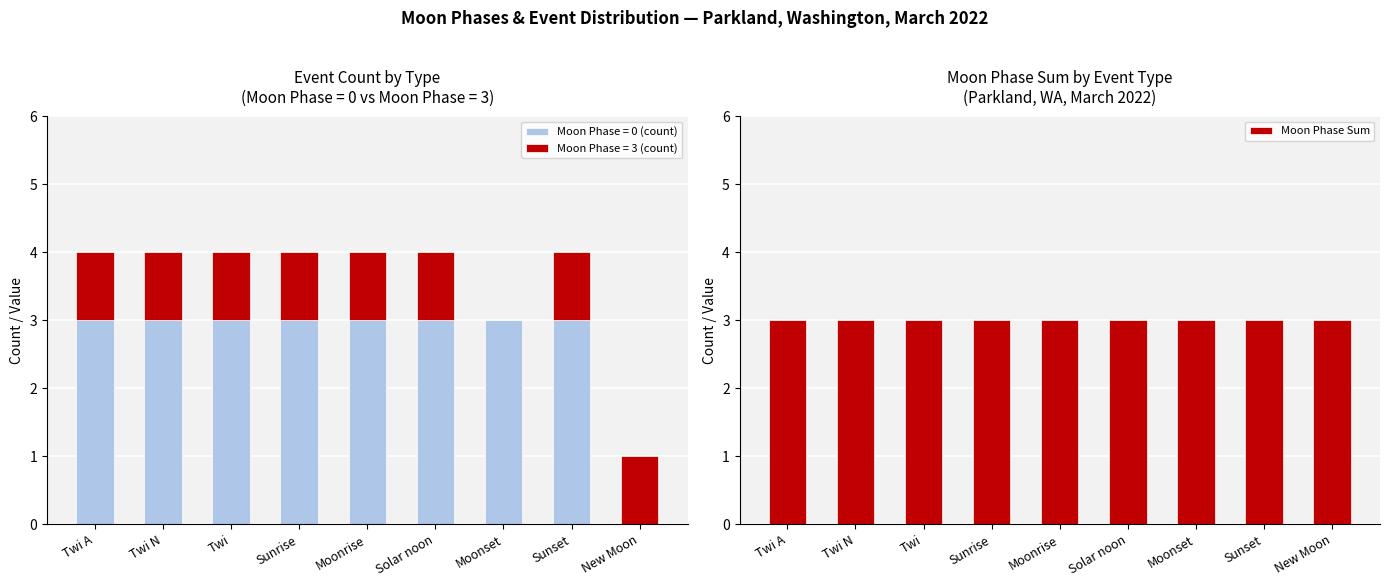

The value of Moon Phase = 0 (count) at Moonset is 2. True or false?

False